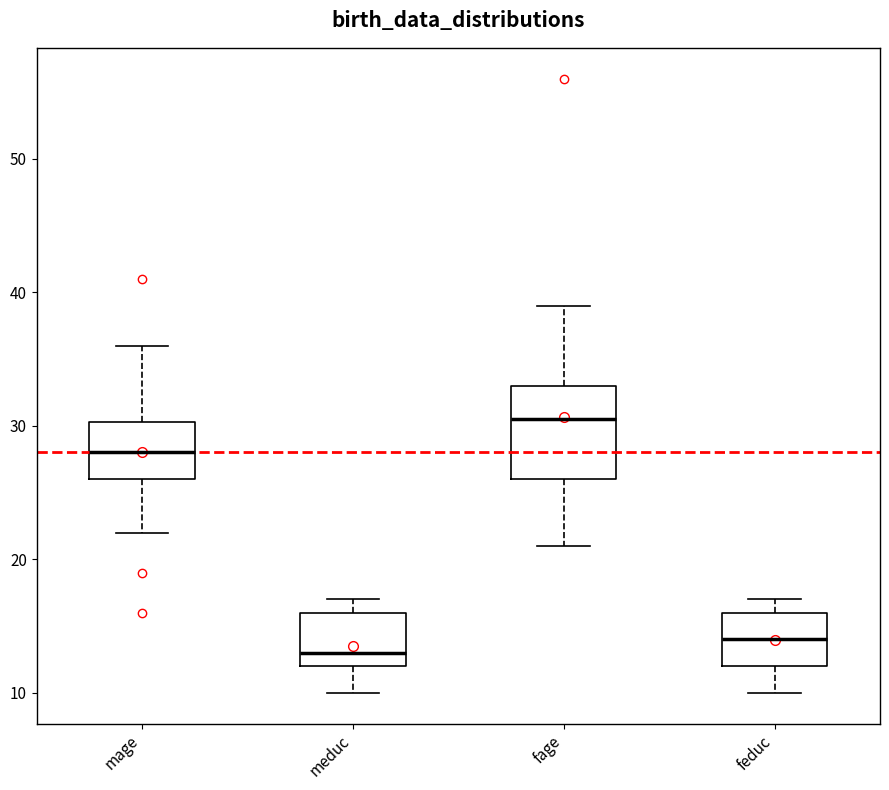

Where is the upper edge of the box for meduc on the y-axis? The values are not printed on the chart, so give them approximately, as read against the axis.

16